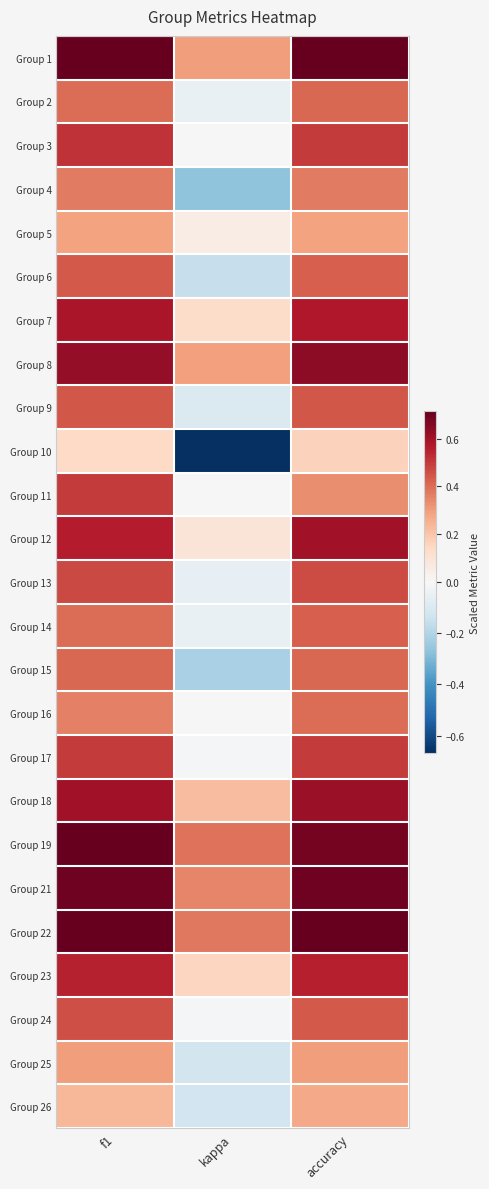

Reading left to right, extract all data points from this chart.

Group 1: f1=0.7	kappa=0.3	accuracy=0.7
Group 2: f1=0.4	kappa=-0.0	accuracy=0.4
Group 3: f1=0.5	kappa=0.0	accuracy=0.5
Group 4: f1=0.4	kappa=-0.3	accuracy=0.4
Group 5: f1=0.3	kappa=0.1	accuracy=0.3
Group 6: f1=0.4	kappa=-0.2	accuracy=0.4
Group 7: f1=0.6	kappa=0.1	accuracy=0.6
Group 8: f1=0.6	kappa=0.3	accuracy=0.6
Group 9: f1=0.4	kappa=-0.1	accuracy=0.4
Group 10: f1=0.1	kappa=-0.7	accuracy=0.2
Group 11: f1=0.5	kappa=0.0	accuracy=0.3
Group 12: f1=0.6	kappa=0.1	accuracy=0.6
Group 13: f1=0.5	kappa=-0.1	accuracy=0.5
Group 14: f1=0.4	kappa=-0.1	accuracy=0.4
Group 15: f1=0.4	kappa=-0.2	accuracy=0.4
Group 16: f1=0.4	kappa=0.0	accuracy=0.4
Group 17: f1=0.5	kappa=-0.0	accuracy=0.5
Group 18: f1=0.6	kappa=0.2	accuracy=0.6
Group 19: f1=0.7	kappa=0.4	accuracy=0.7
Group 21: f1=0.7	kappa=0.4	accuracy=0.7
Group 22: f1=0.7	kappa=0.4	accuracy=0.7
Group 23: f1=0.6	kappa=0.2	accuracy=0.6
Group 24: f1=0.5	kappa=-0.0	accuracy=0.4
Group 25: f1=0.3	kappa=-0.1	accuracy=0.3
Group 26: f1=0.2	kappa=-0.1	accuracy=0.3